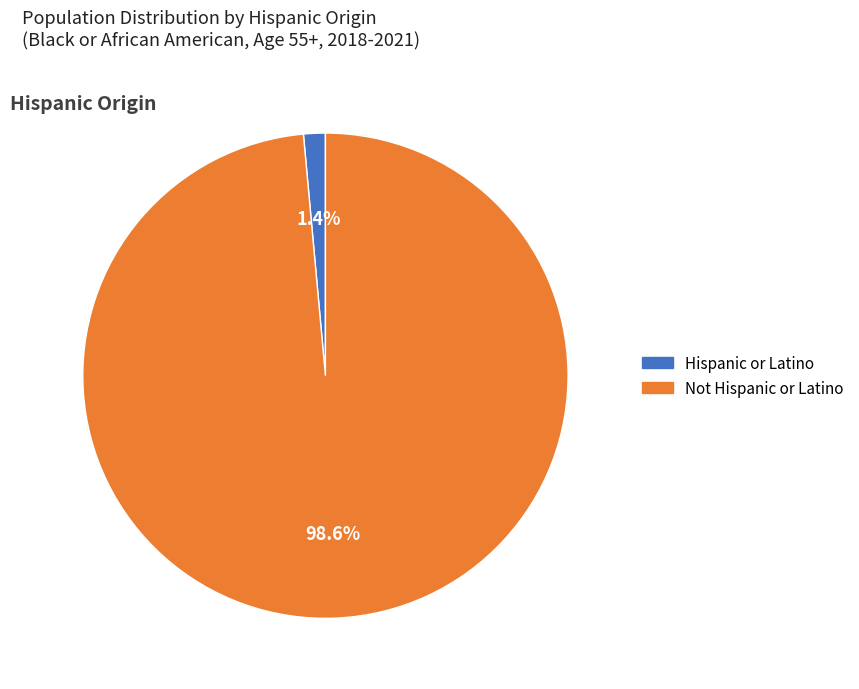

What percentage do Not Hispanic or Latino and Hispanic or Latino together represent?

100.0%